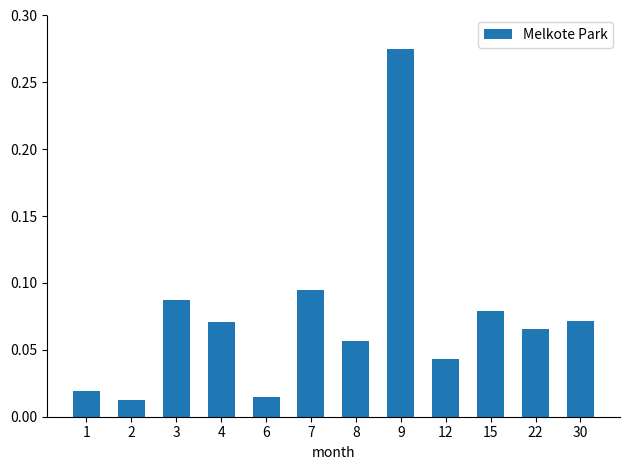

Which category has the highest value across all series?

9